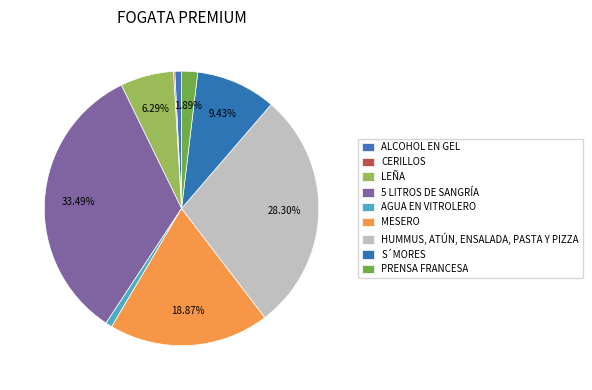

To the nearest percent, what is the average slice percentage?

11%